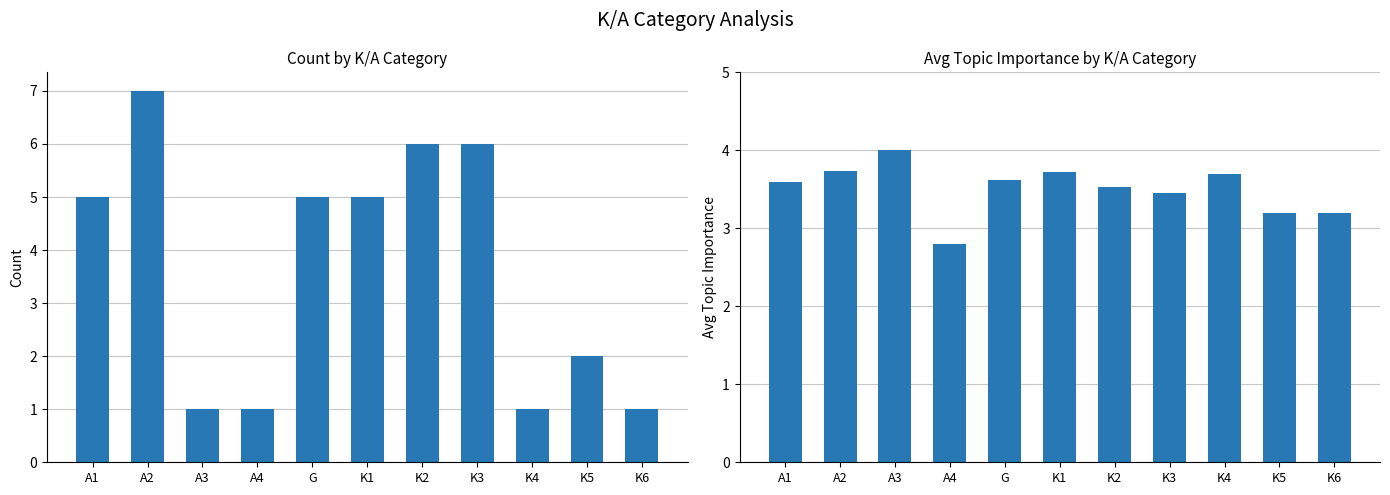

Where is Count nearest to the value 4?

A1